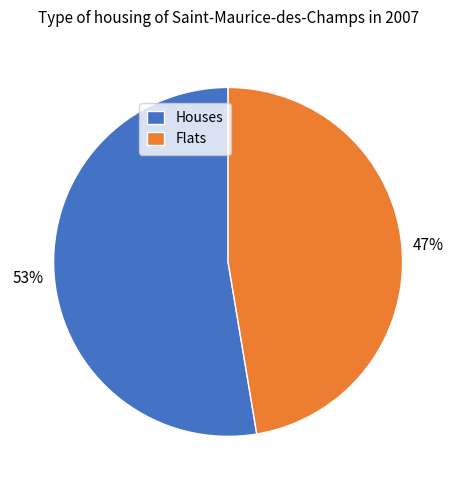

What is the smallest slice in the pie chart?

Flats